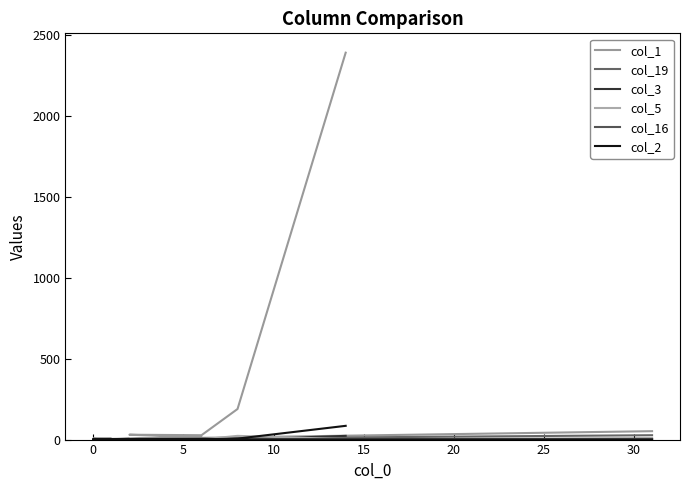

At how many categories does at least one series exceed 40?

3